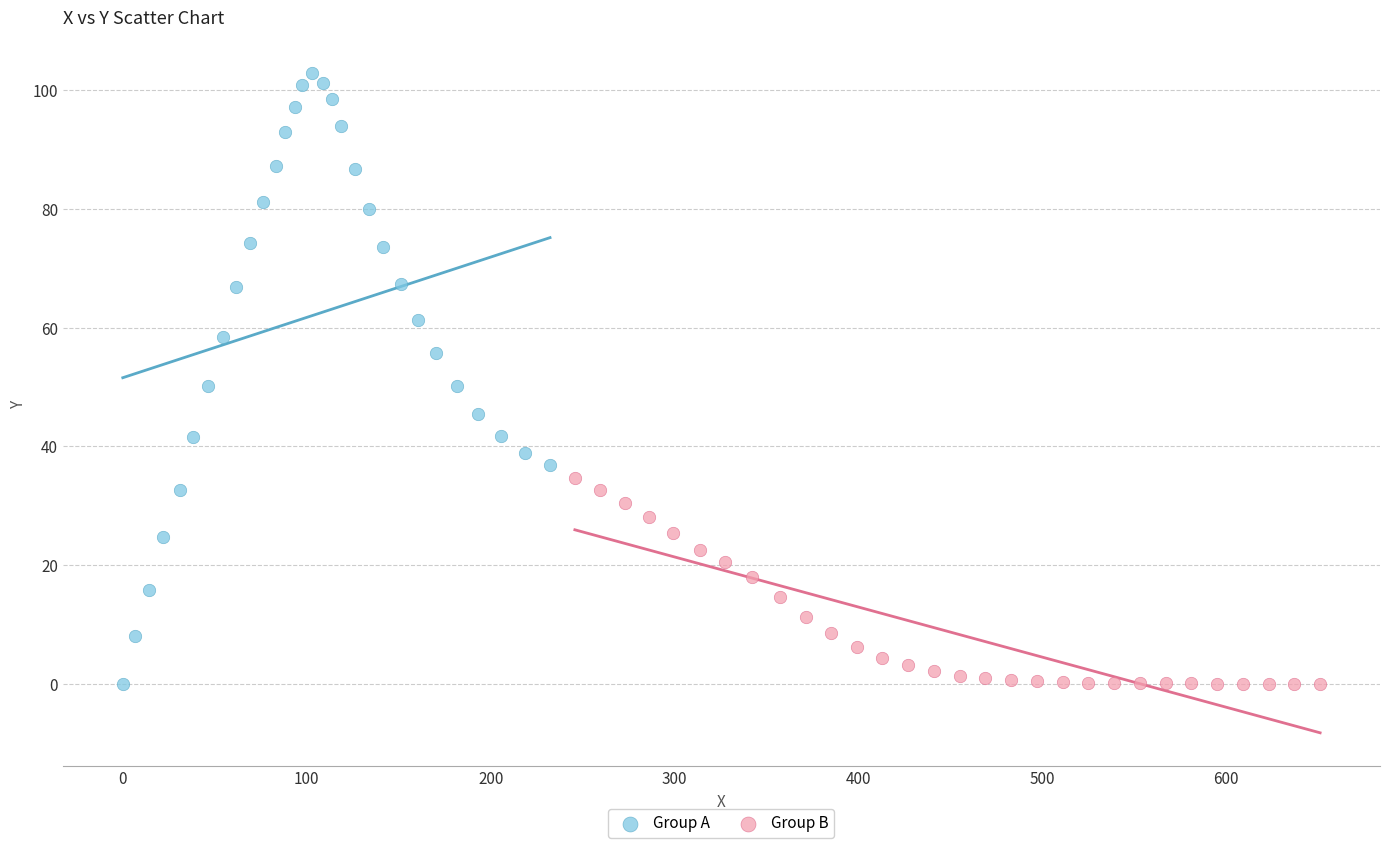

Which series has the largest Y range (max minus min)?

Group A